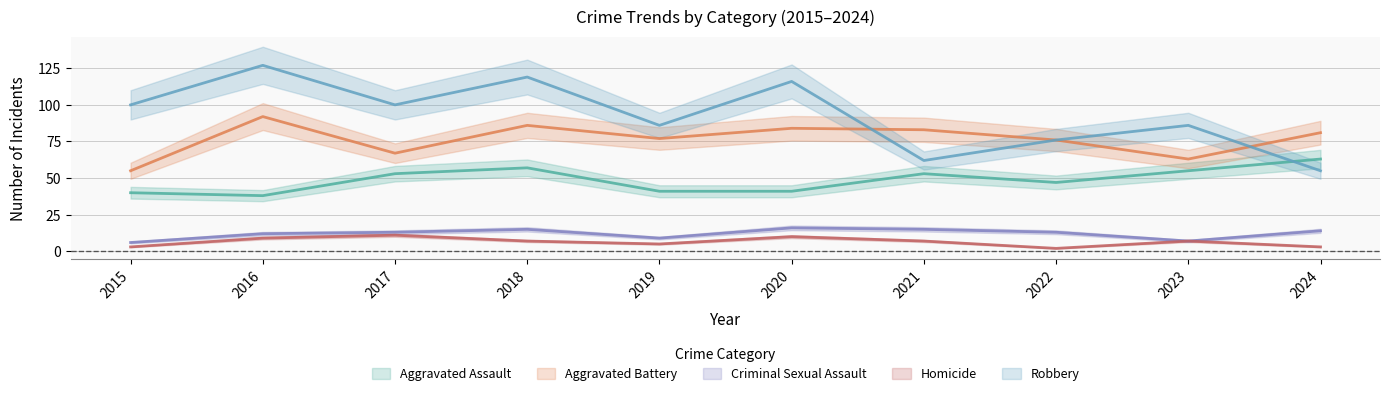

The value of Criminal Sexual Assault at 2024 is 3. True or false?

False